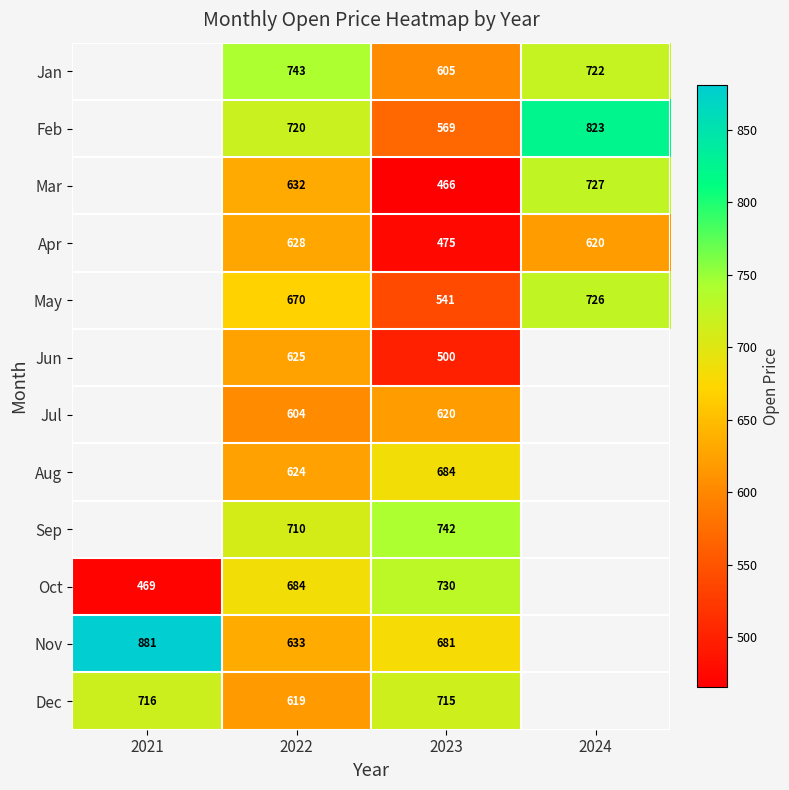

Rank the series at 2022 from highest to lowest value.

Jan, Feb, Sep, Oct, May, Nov, Mar, Apr, Jun, Aug, Dec, Jul